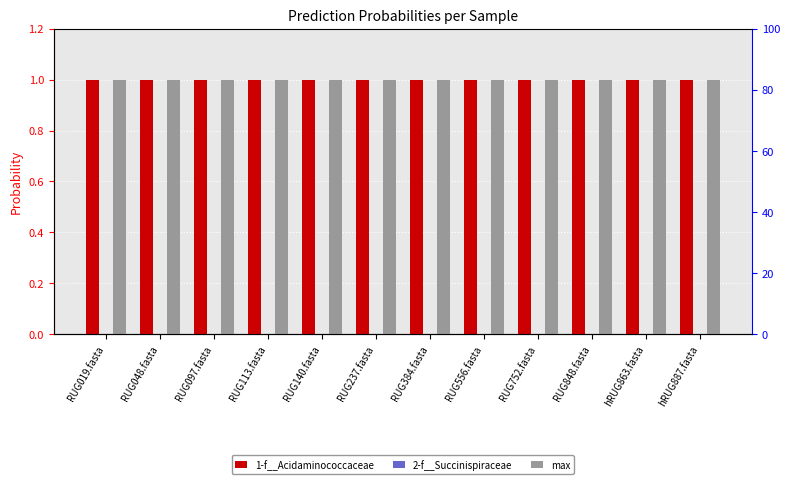

How many data points does each series have?

12